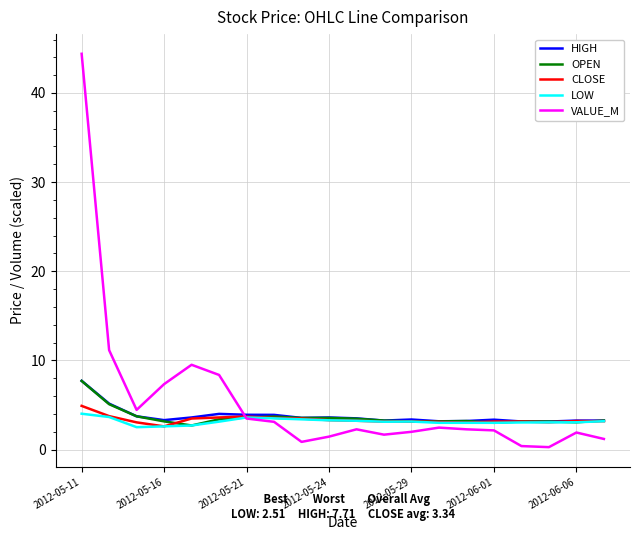

In VALUE_M, how many points are lower than both neighbors (excluding endpoints)?

4